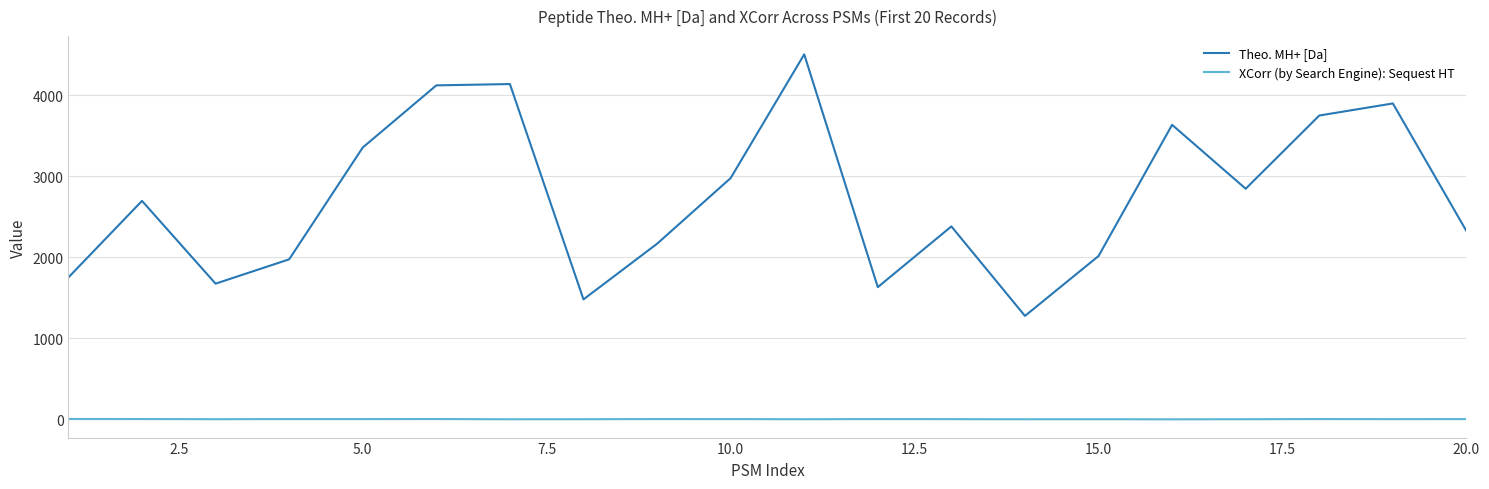

True or false: Theo. MH+ [Da] and XCorr (by Search Engine): Sequest HT cross at least once.

False